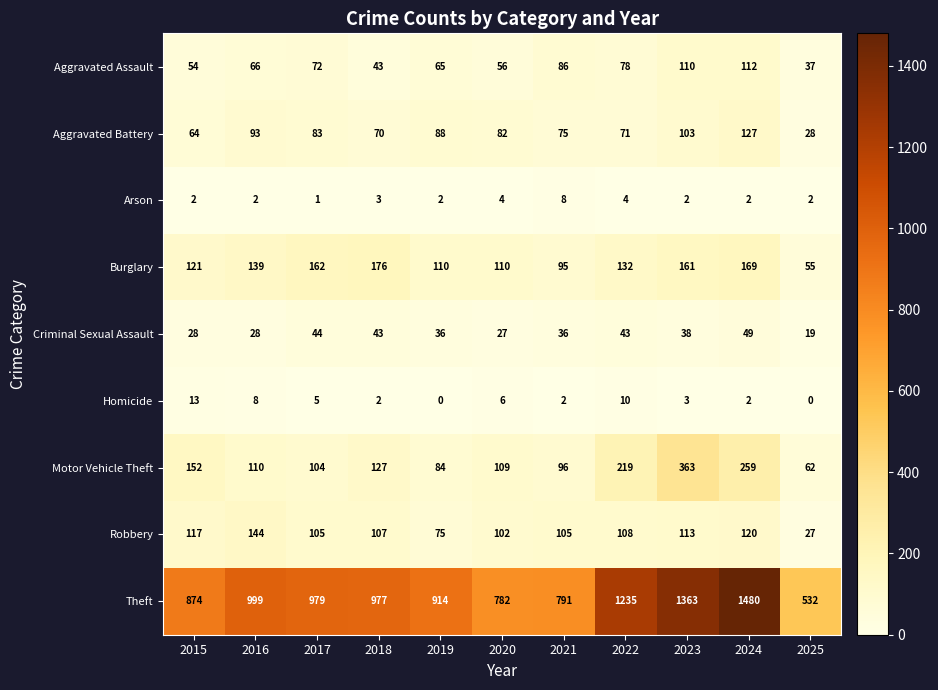

What is the difference between the maximum and minimum values in the Homicide series?

13